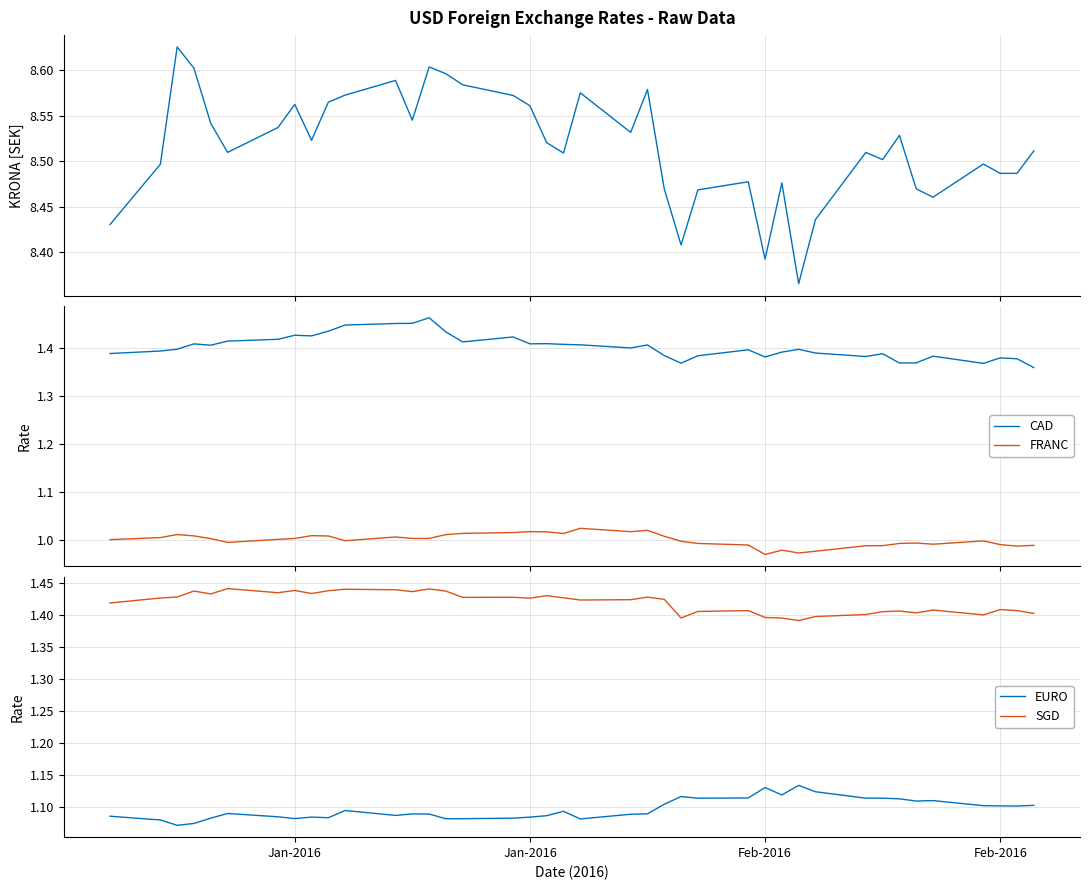

True or false: CAD and FRANC cross at least once.

False